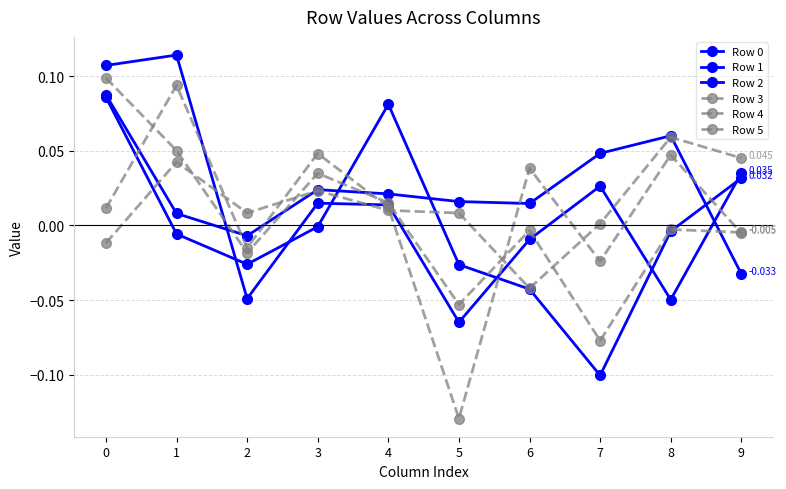

At how many categories does at least one series exceed 0?

10